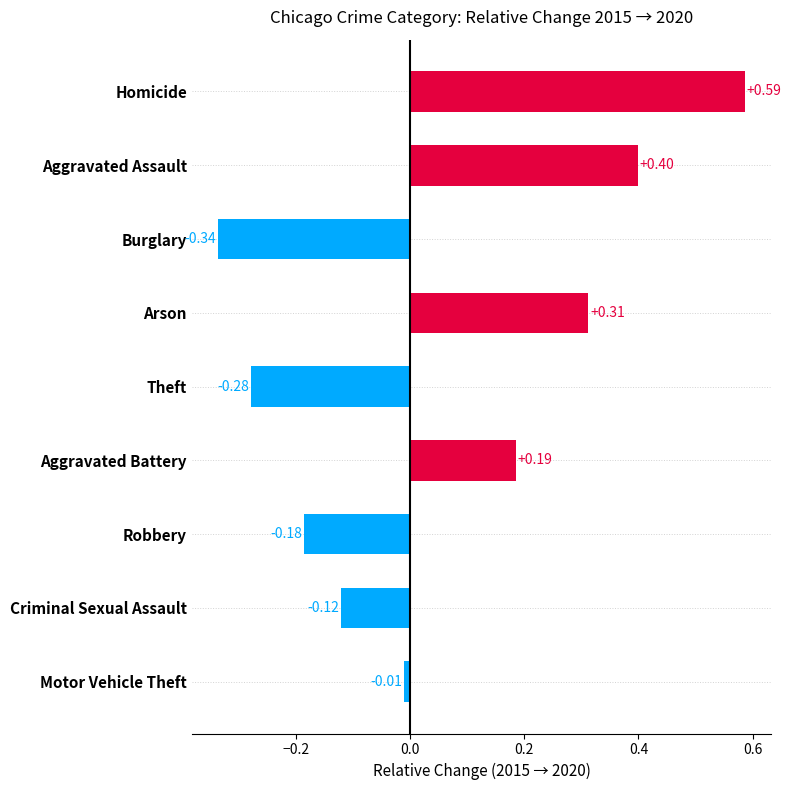

What is the label of the 9th bar from the bottom?

Homicide